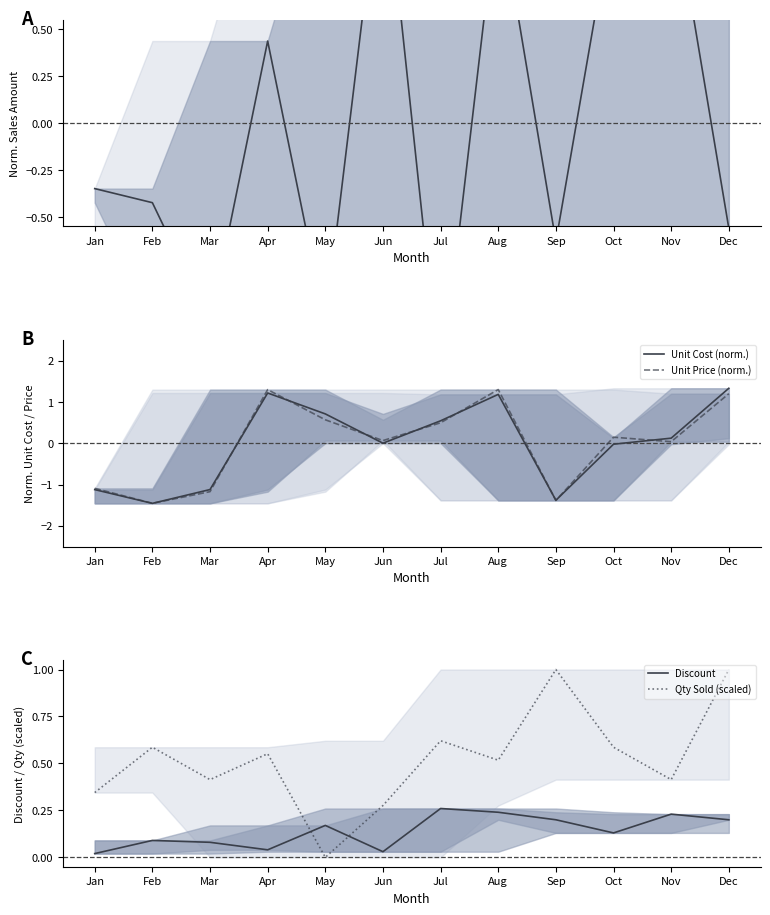

Between May and Dec, which is larger?

Dec